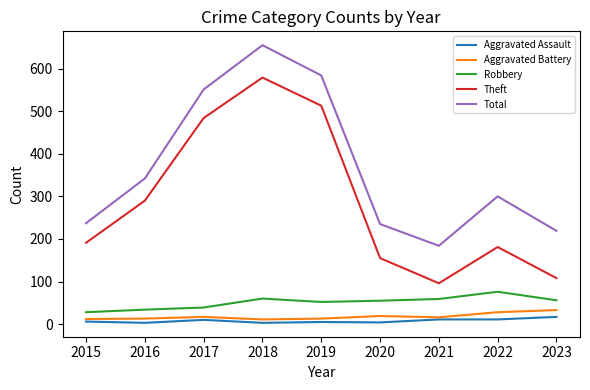

Is it true that Robbery equals 19 at 2018?

False